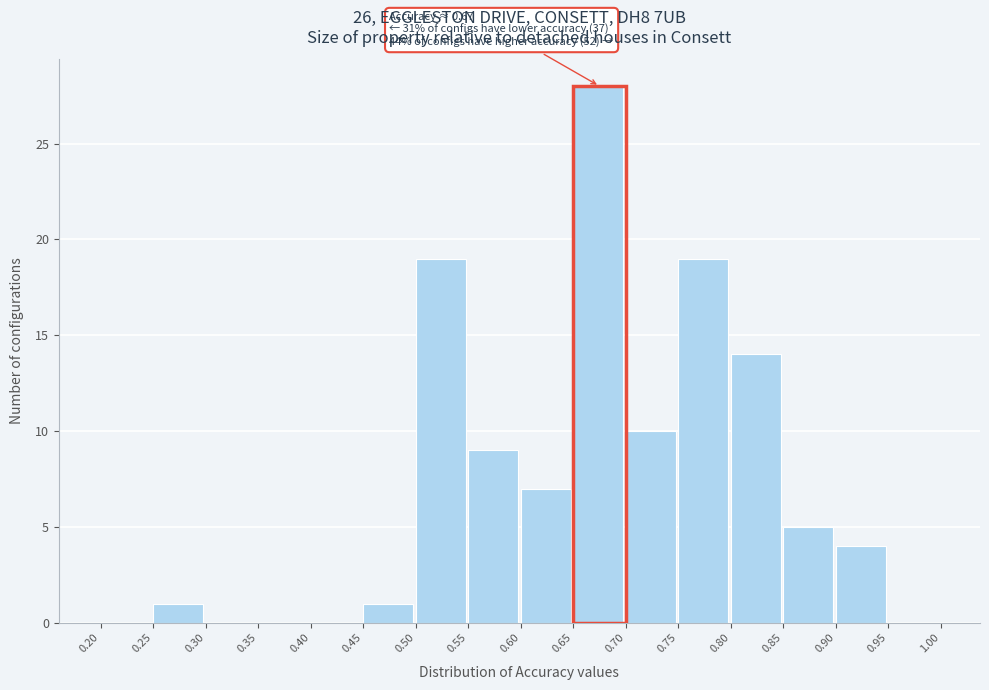

Which range on the x-axis has the tallest bar?

0.65 to 0.70